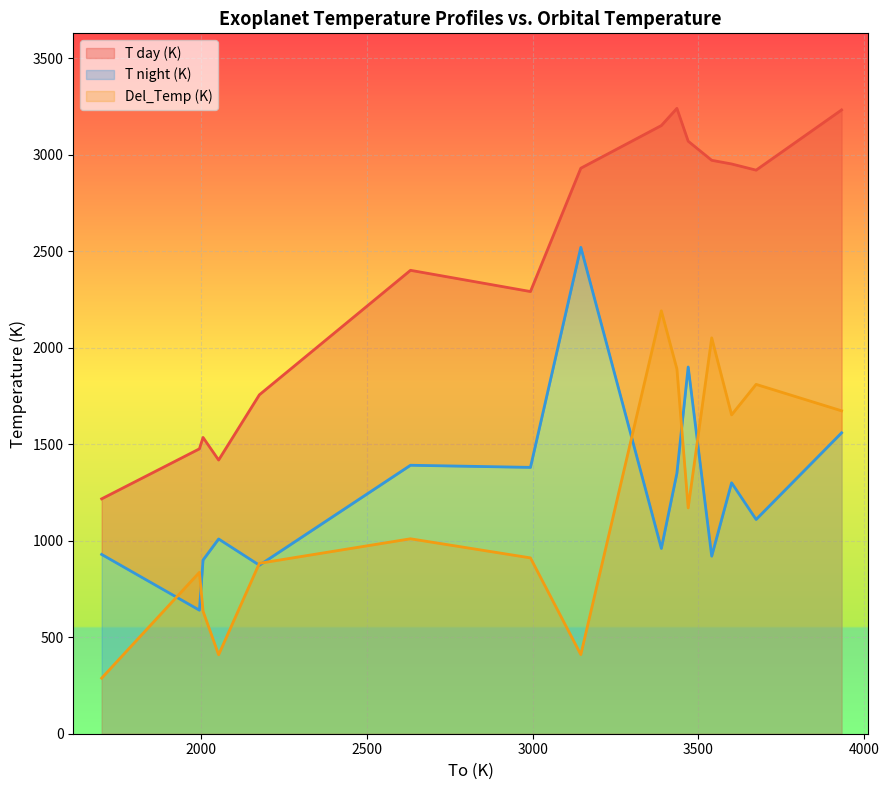

Is the value of Del_Temp (K) at WASP-12 b greater than the value of T day (K) at KELT-16 b?

No